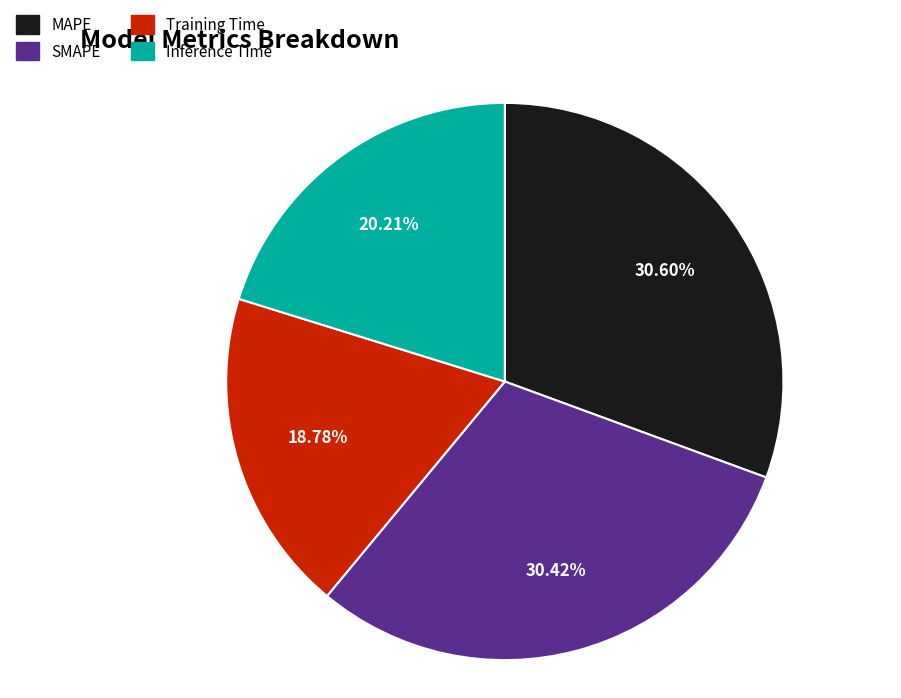

Count the number of slices in the pie.

4